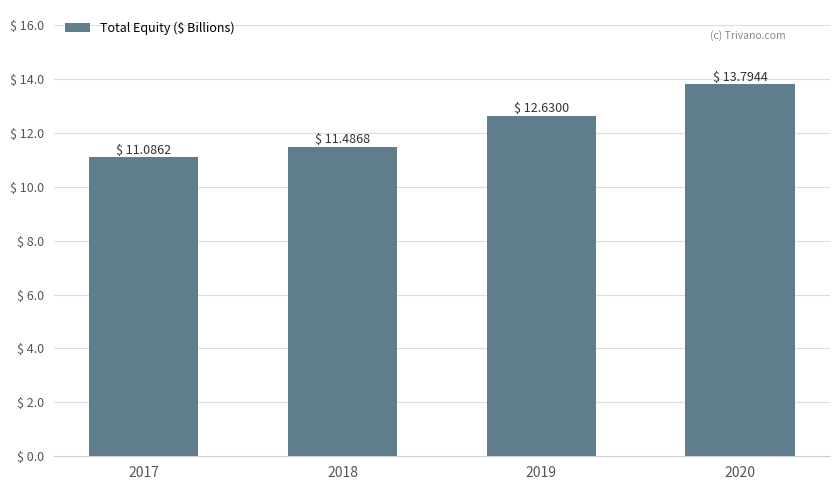

What is the difference between the maximum and minimum values?

2.7